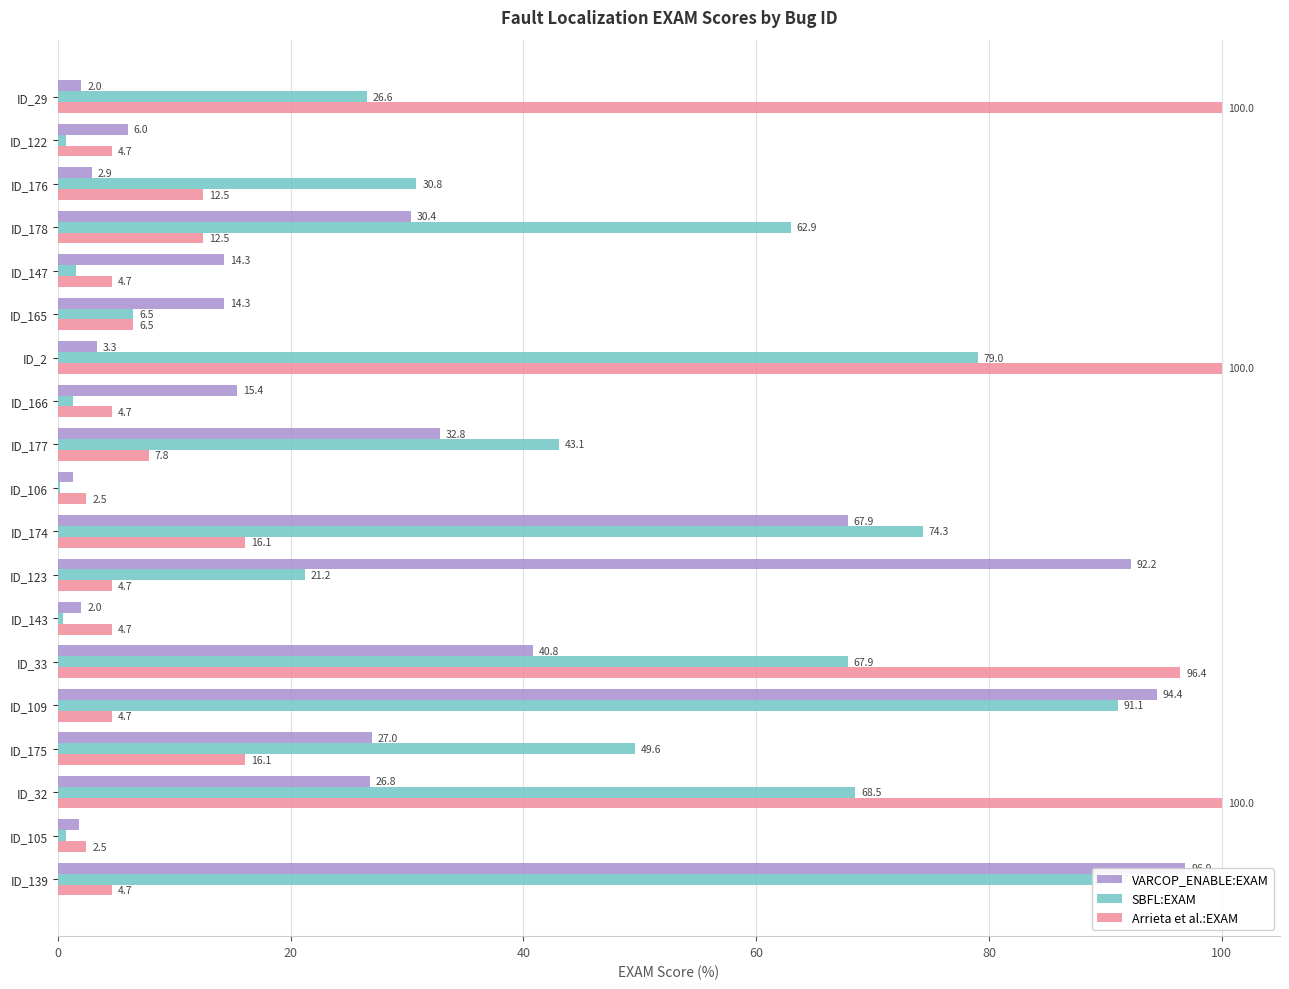

At which label is SBFL:EXAM closest to 45?

ID_177